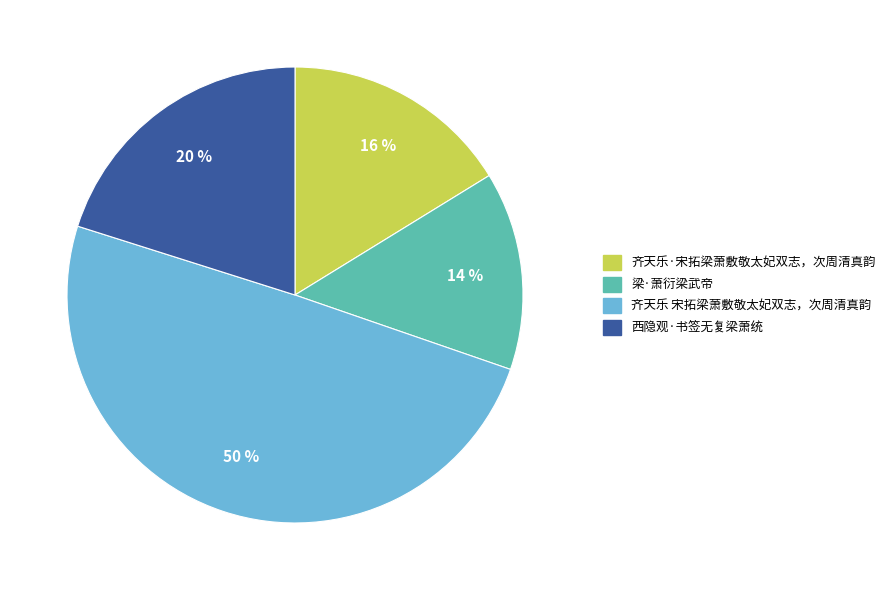

Do 梁·萧衍梁武帝 and 齐天乐·宋拓梁萧敷敬太妃双志，次周清真韵 together represent more than half of the pie?

No